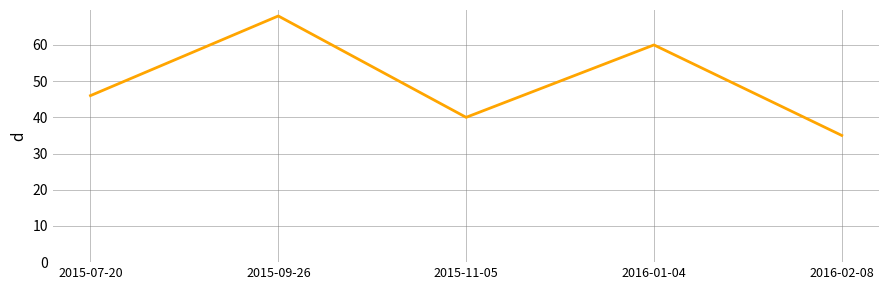

What is the change in value from 2015-07-20 to 2015-09-26?

+22